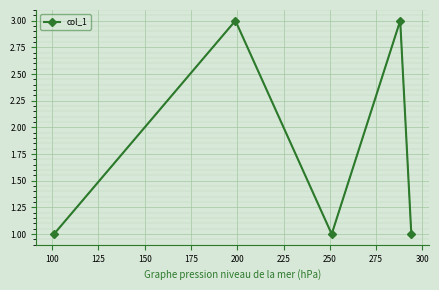

How many categories are shown in the chart?

5